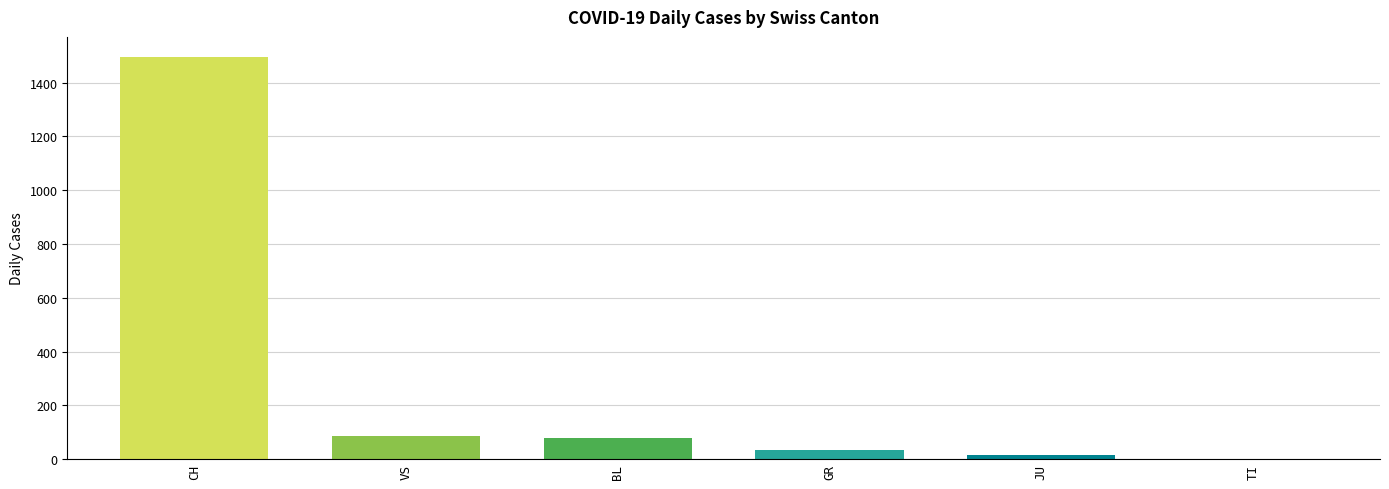

True or false: the data shows 729 at TI.

False